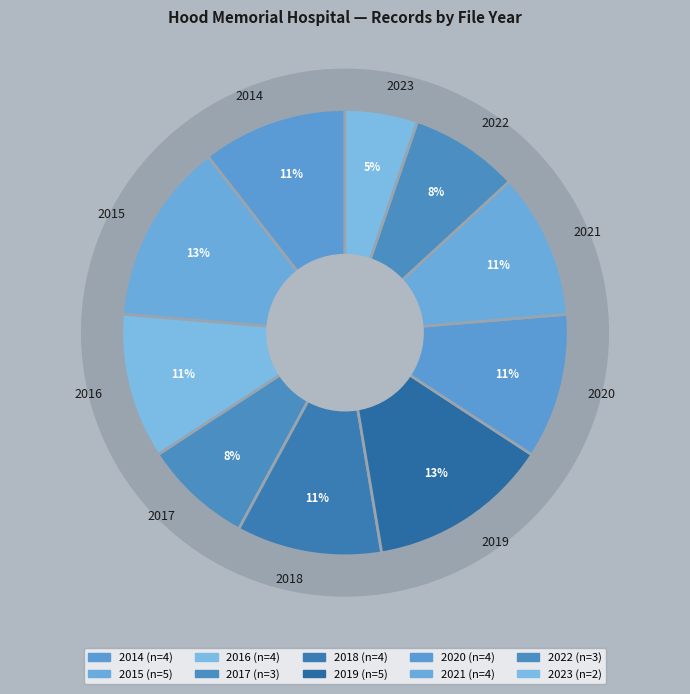

What is the ratio of the value at 2021 to the value at 2022?

1.3